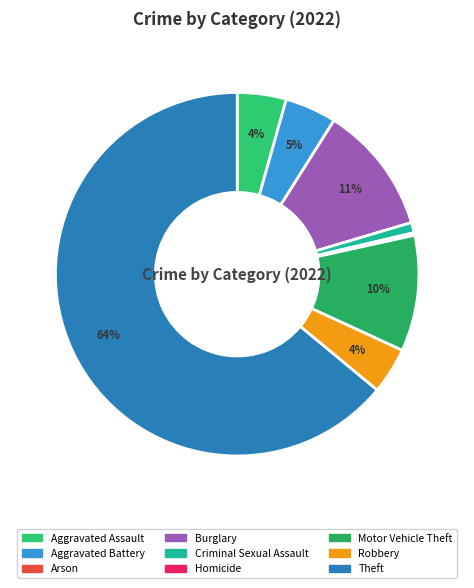

Is it true that Theft is 52% of the pie?

False